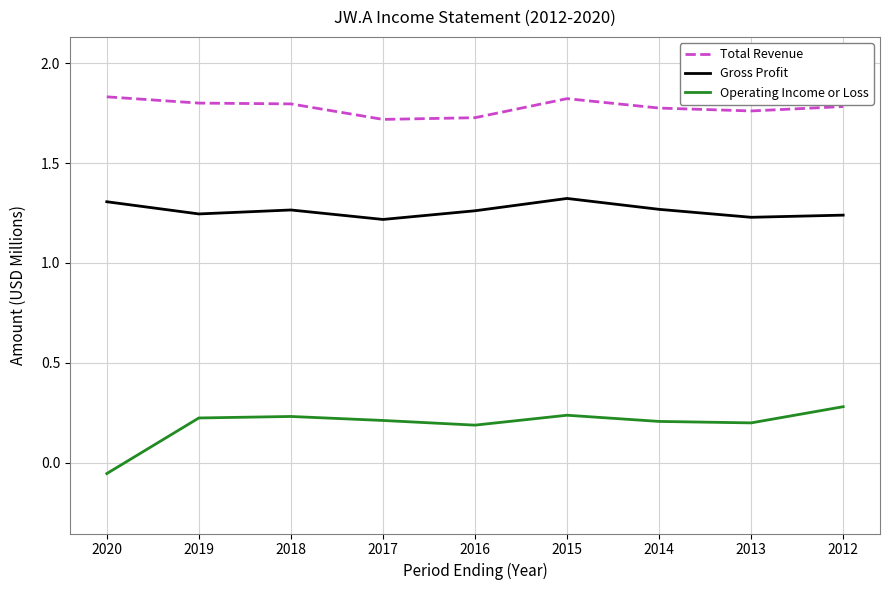

Which label corresponds to the smallest value in the chart?

2020